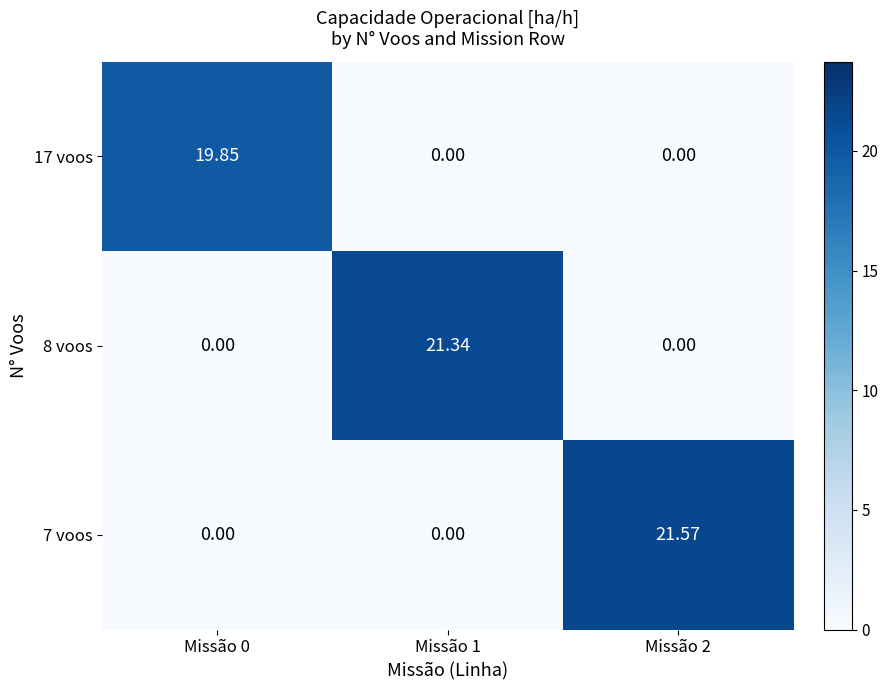

Is the value of 7 voos at Missão 1 greater than the value of 8 voos at Missão 1?

No